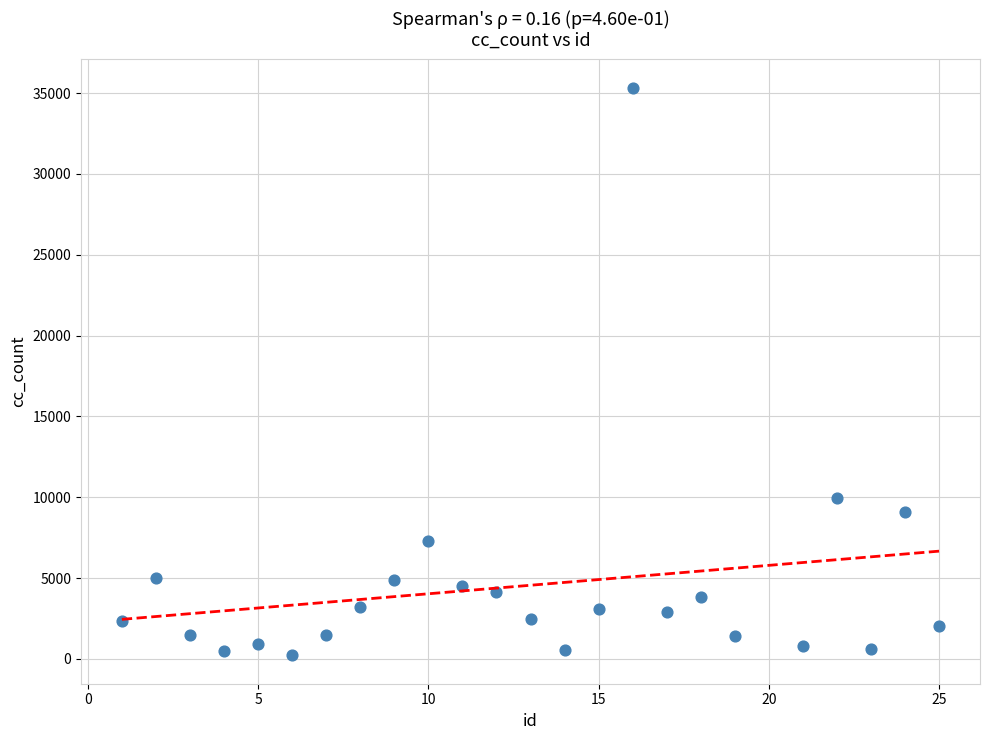

What is the range of X values (max minus min)?

24